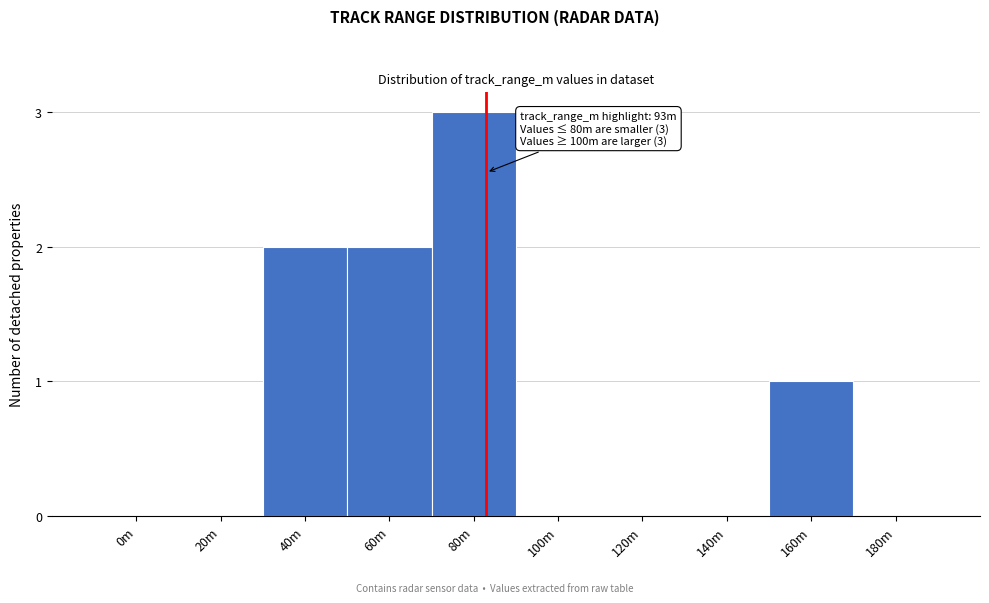

Reading left to right, transcribe all the data shown in this chart.

0m=0	20m=0	40m=2	60m=2	80m=3	100m=0	120m=0	140m=0	160m=1	180m=0